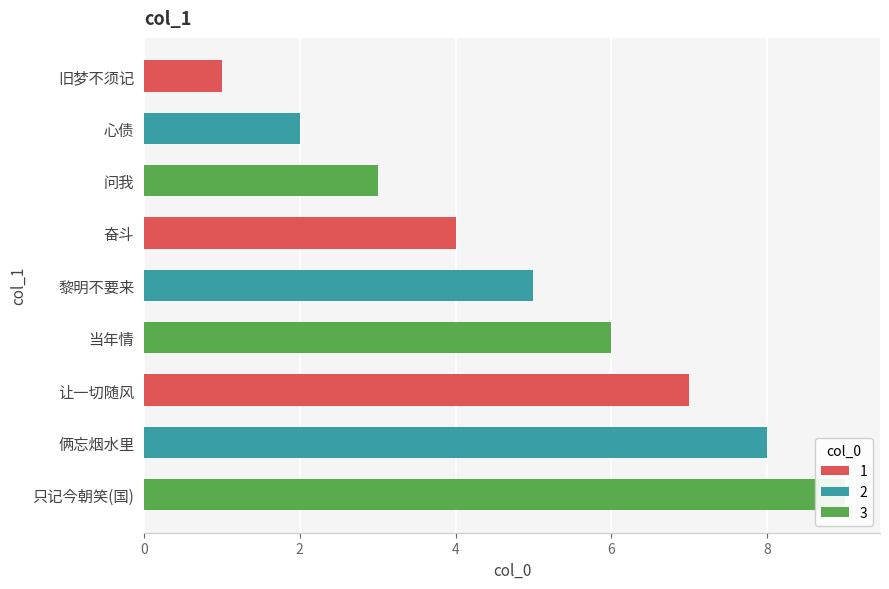

Are the bars horizontal?

Yes